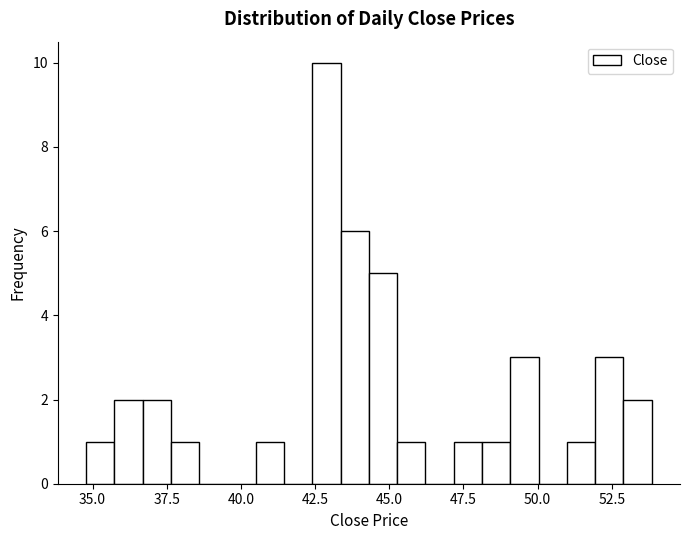

Around what value on the x-axis is the tallest bar? Give the approximate position of its centre, as read against the axis.

43.0